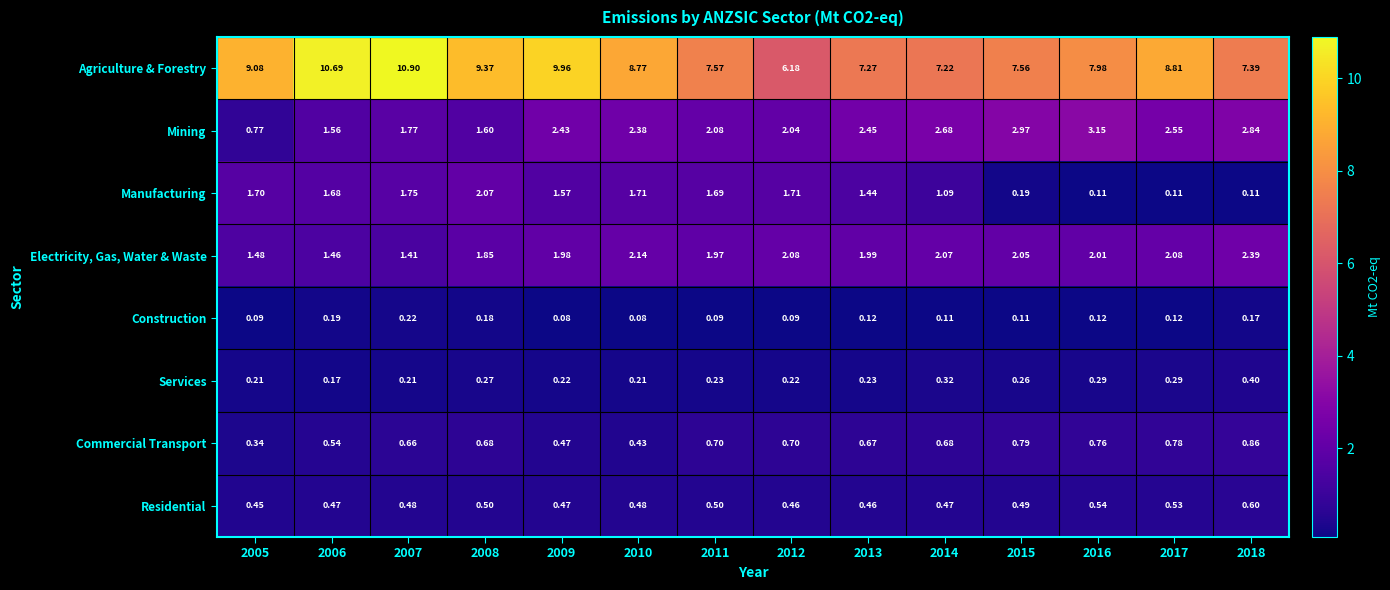

Which series changed the most between 2005 and 2012?

Agriculture & Forestry